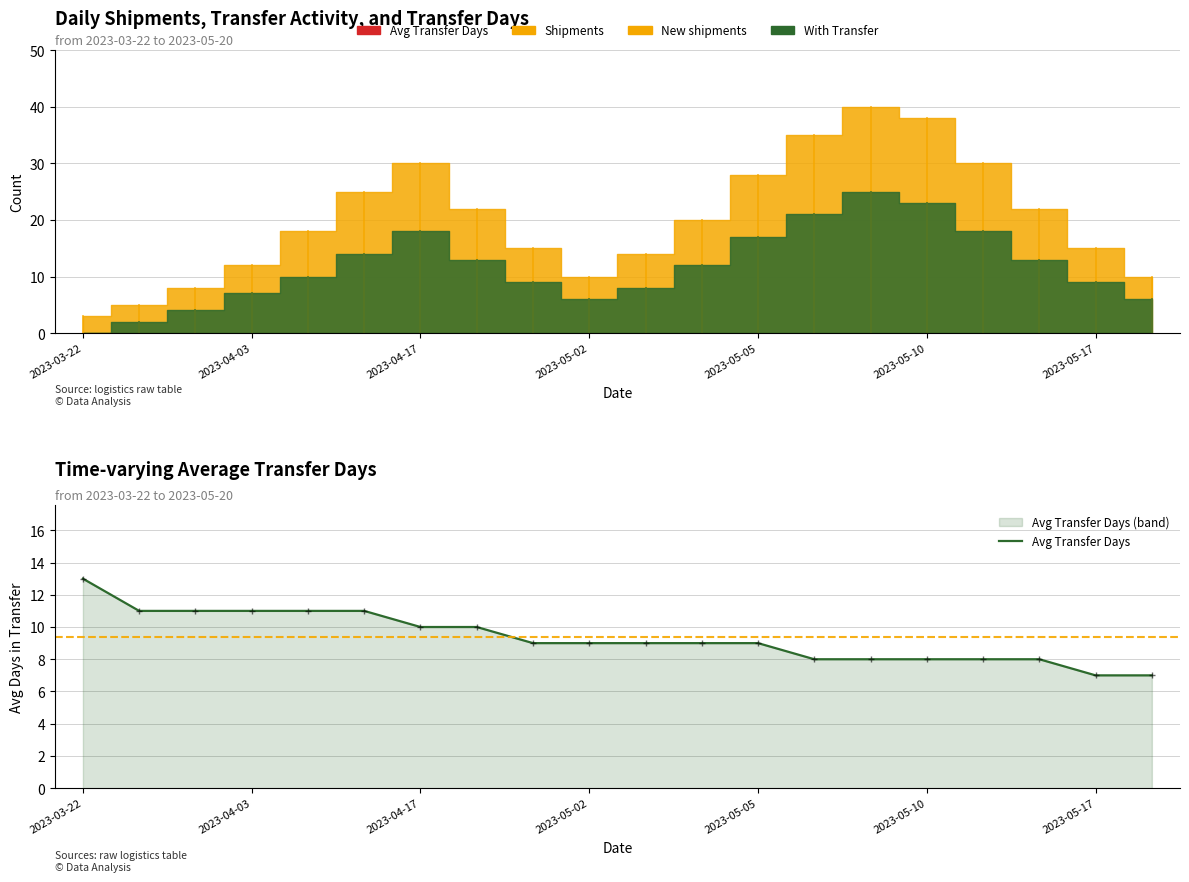

How many data points does each series have?

20